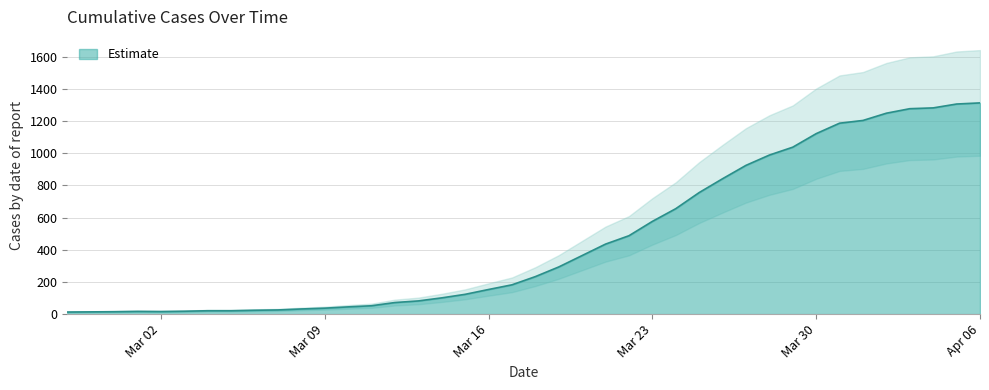

The value at 2020-04-01 is 1203. True or false?

True